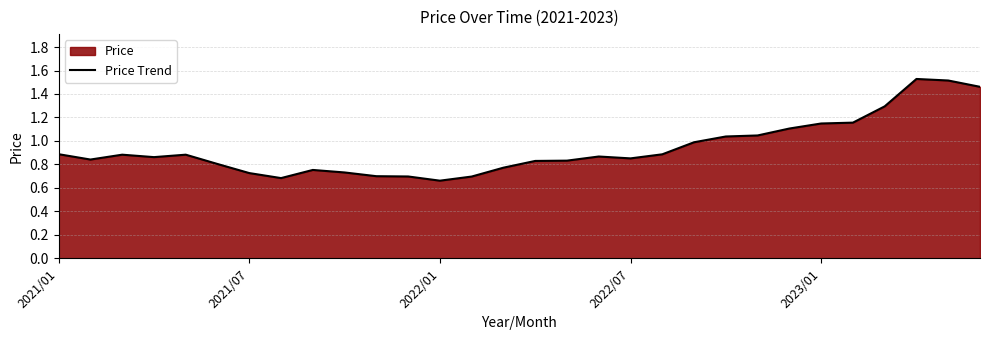

Rank the categories by value from highest to lowest.

27, 28, 29, 26, 25, 24, 23, 22, 21, 20, 2021/01, 19, 2023/01, 2022/01, 17, 2022/07, 18, 2021/07, 16, 15, 5, 14, 8, 9, 6, 10, 11, 13, 7, 12